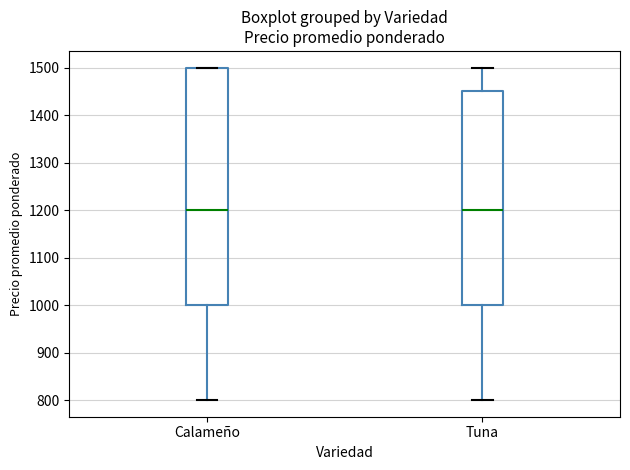

Reading left to right, transcribe this box plot: for each box, give where its median line is, the range the box spans, and where its two whiskers end, as read against the y-axis. The values are not printed on the chart, so give them approximately, as read against the axis.

Calameño: median 1200, box 1000 to 1500, whiskers 800 to 1500
Tuna: median 1200, box 1000 to 1450, whiskers 800 to 1500